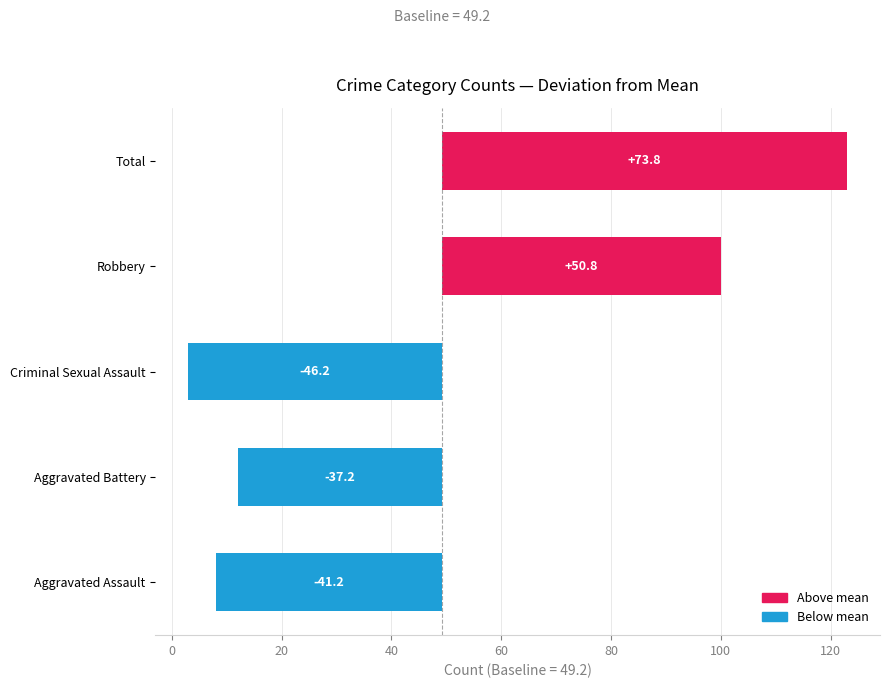

Is it true that the value at Criminal Sexual Assault is -12.9?

False